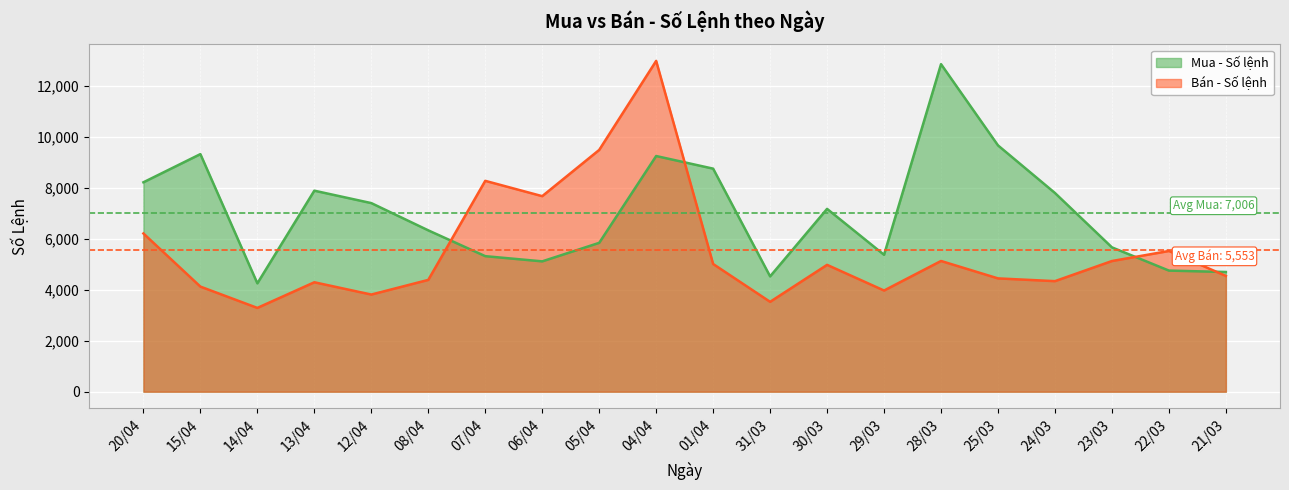

How many times do Bán - Số lệnh and Mua - Số lệnh cross each other?

4